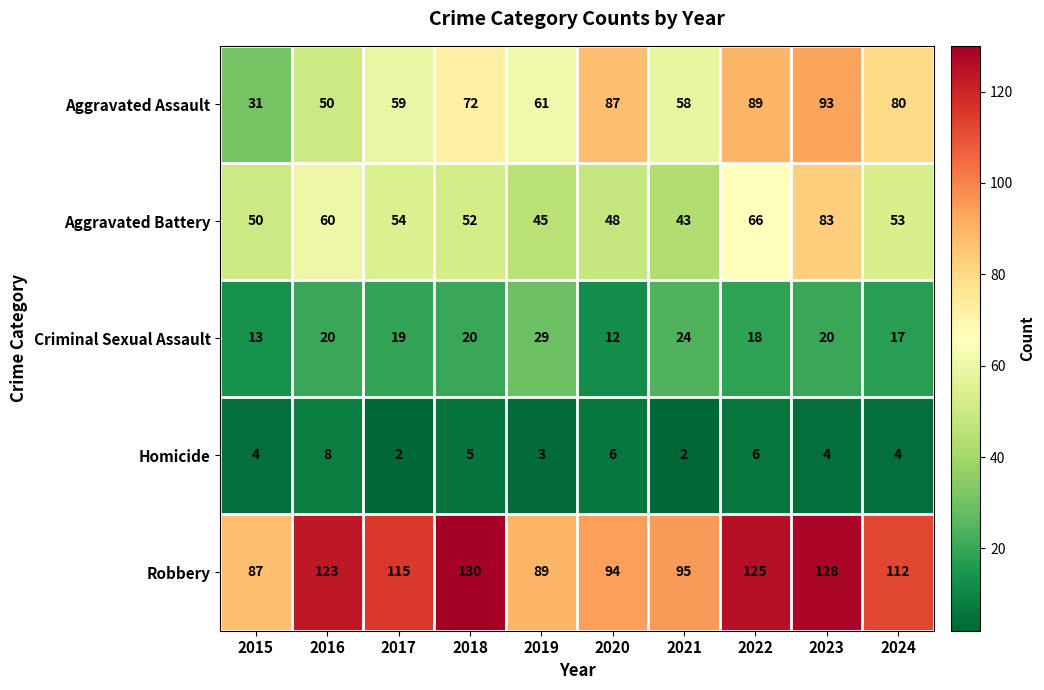

True or false: Homicide has a value of 4 at 2020.

False